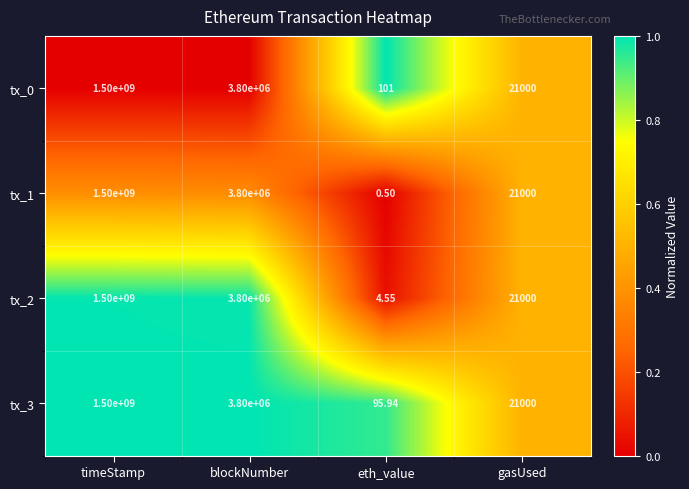

At which category is the sum across all series the highest?

timeStamp